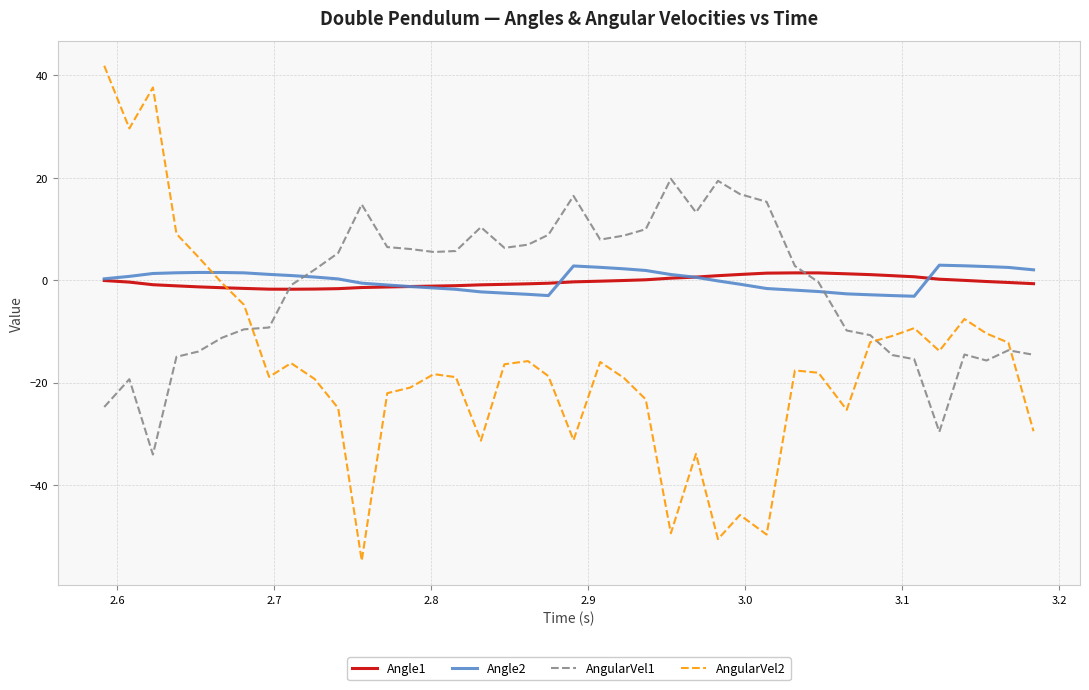

True or false: AngularVel1 and AngularVel2 intersect in this chart.

True